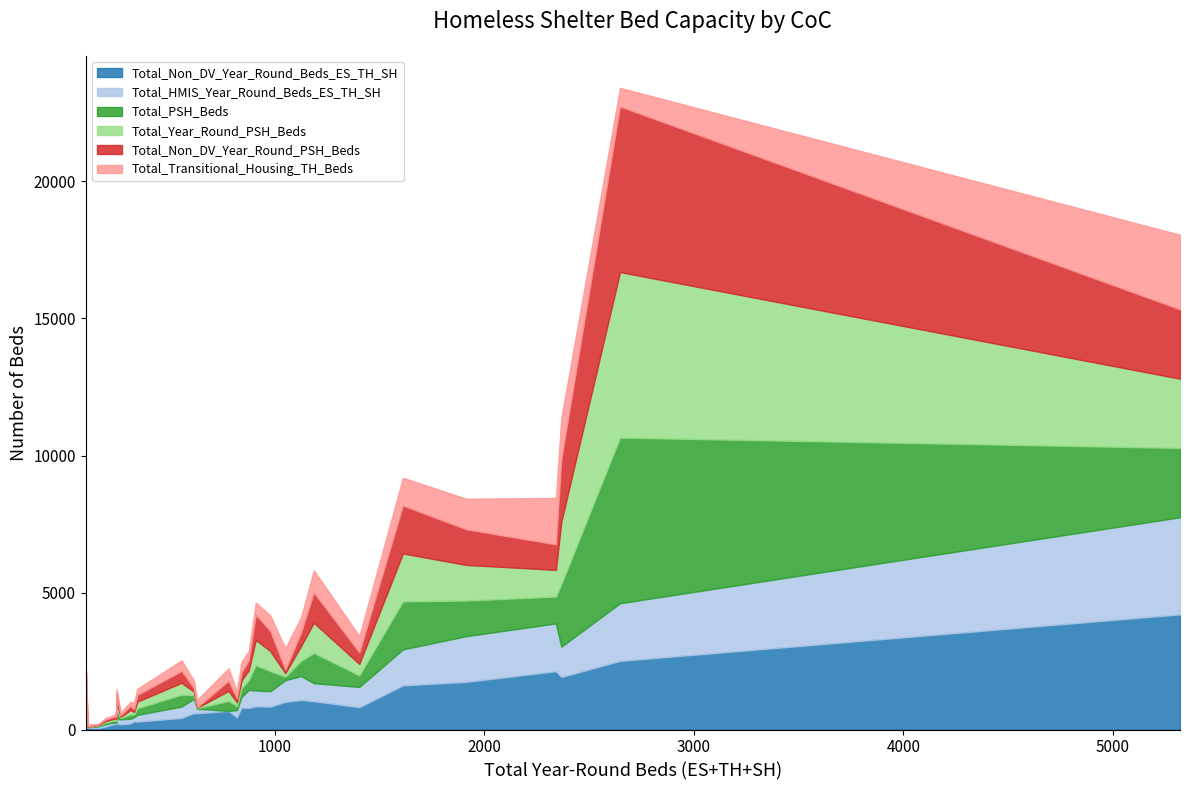

What is the sum of all Total_Non_DV_Year_Round_PSH_Beds values?

22169